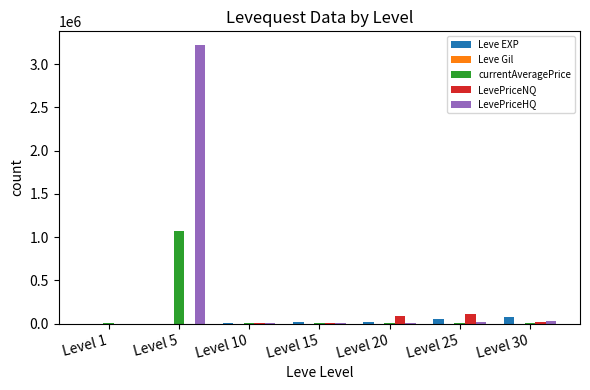

Which series has the largest total across all categories?

LevePriceHQ